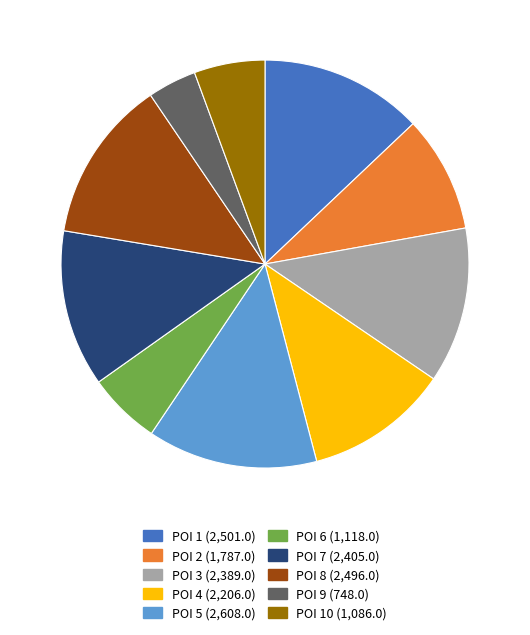

What is the ratio of the value at POI 8 (2,496.0) to the value at POI 9 (748.0)?

3.3